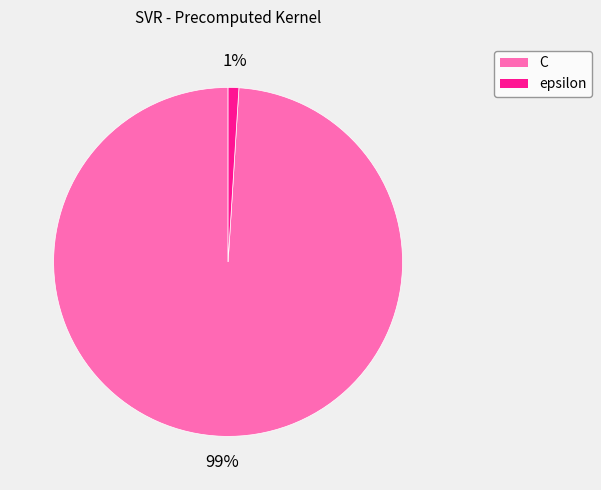

Between C and epsilon, which is larger?

C